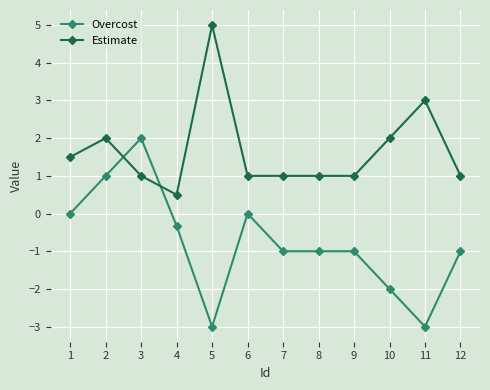

Is it true that Estimate equals 0.6 at 3?

False